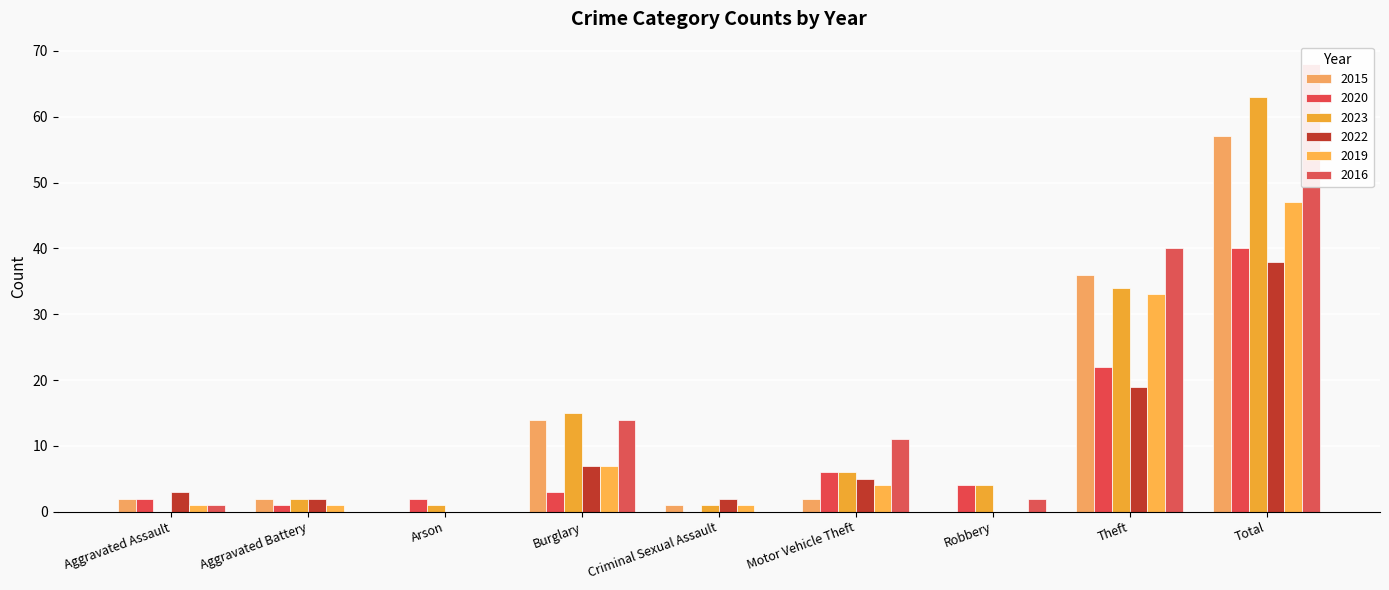

Which series changed the most between Motor Vehicle Theft and Theft?

2015